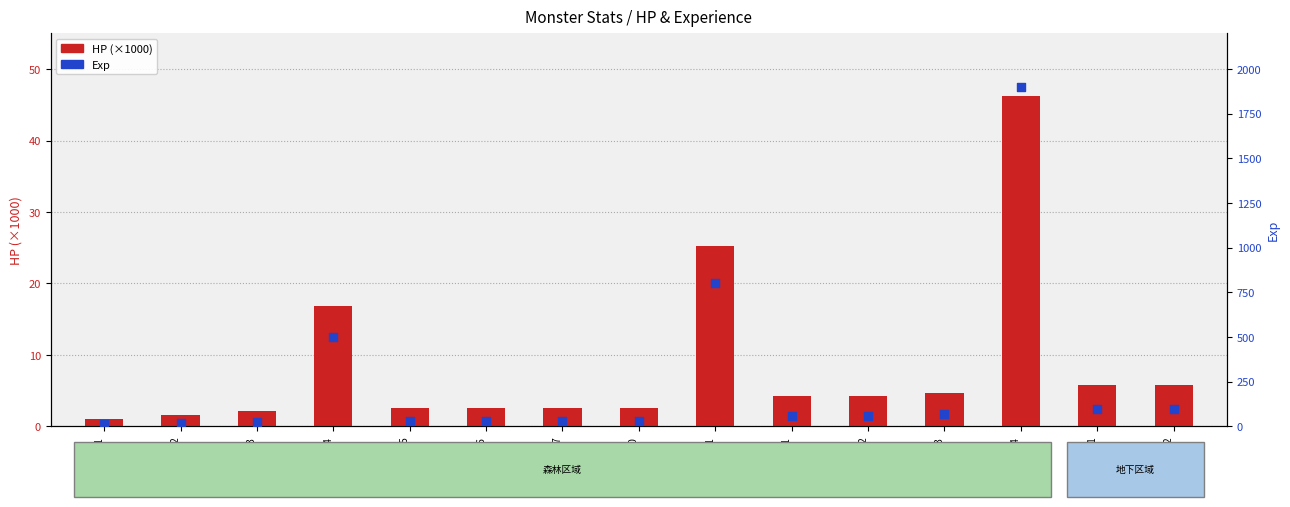

At which category is the sum across all series the highest?

70001104